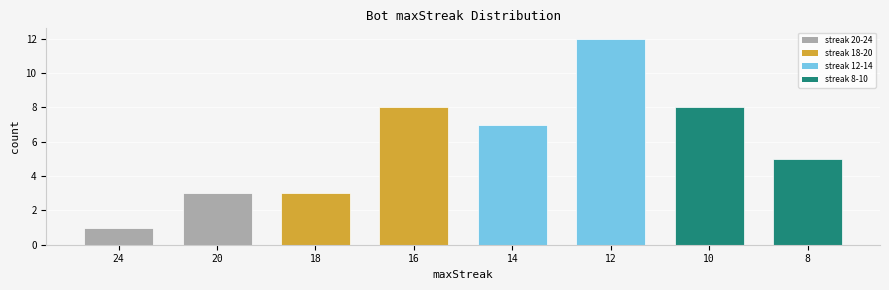

What is the ratio of the value at 14 to the value at 24?

7.0